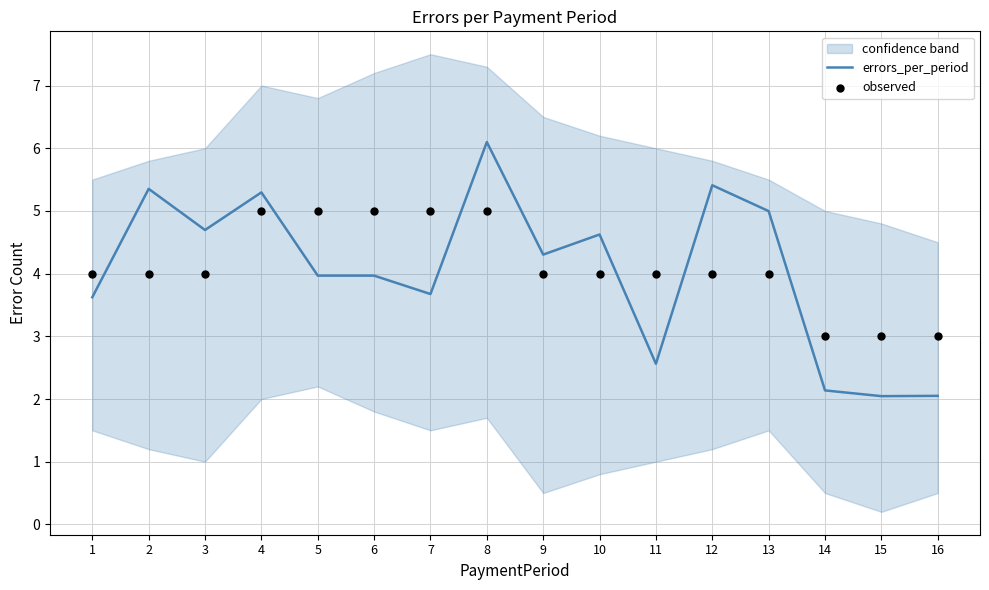

At which category is the sum across all series the highest?

8